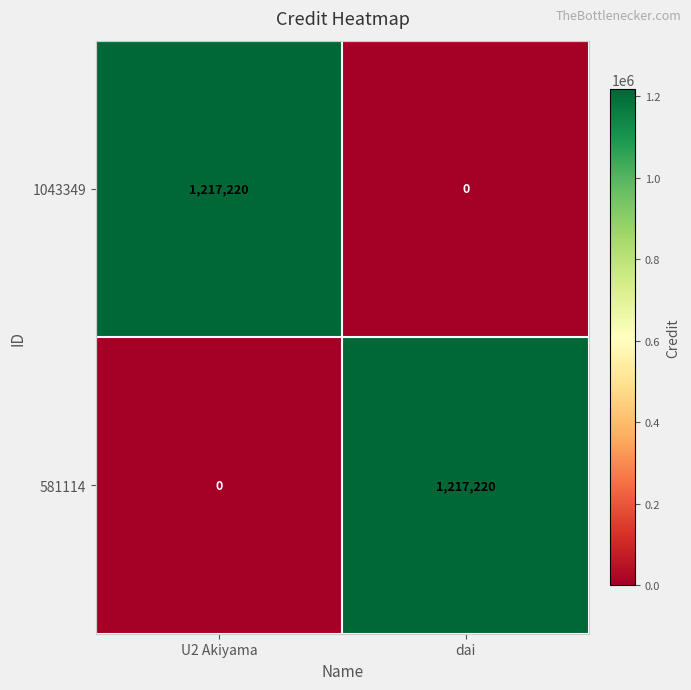

Reading left to right, transcribe all the data shown in this chart.

1043349: 1217220	0
581114: 0	1217220